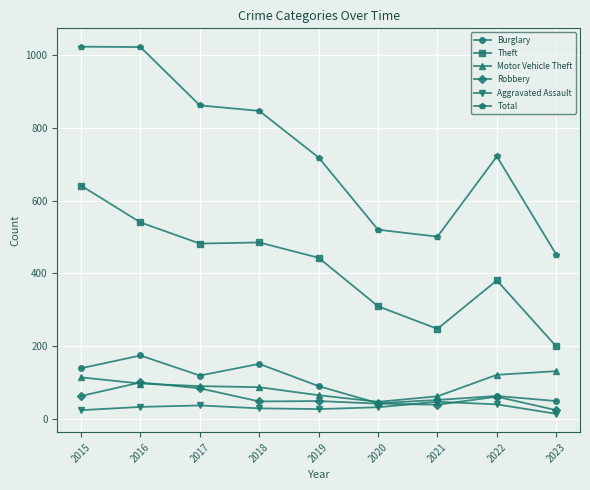

How many distinct data groups are displayed?

6